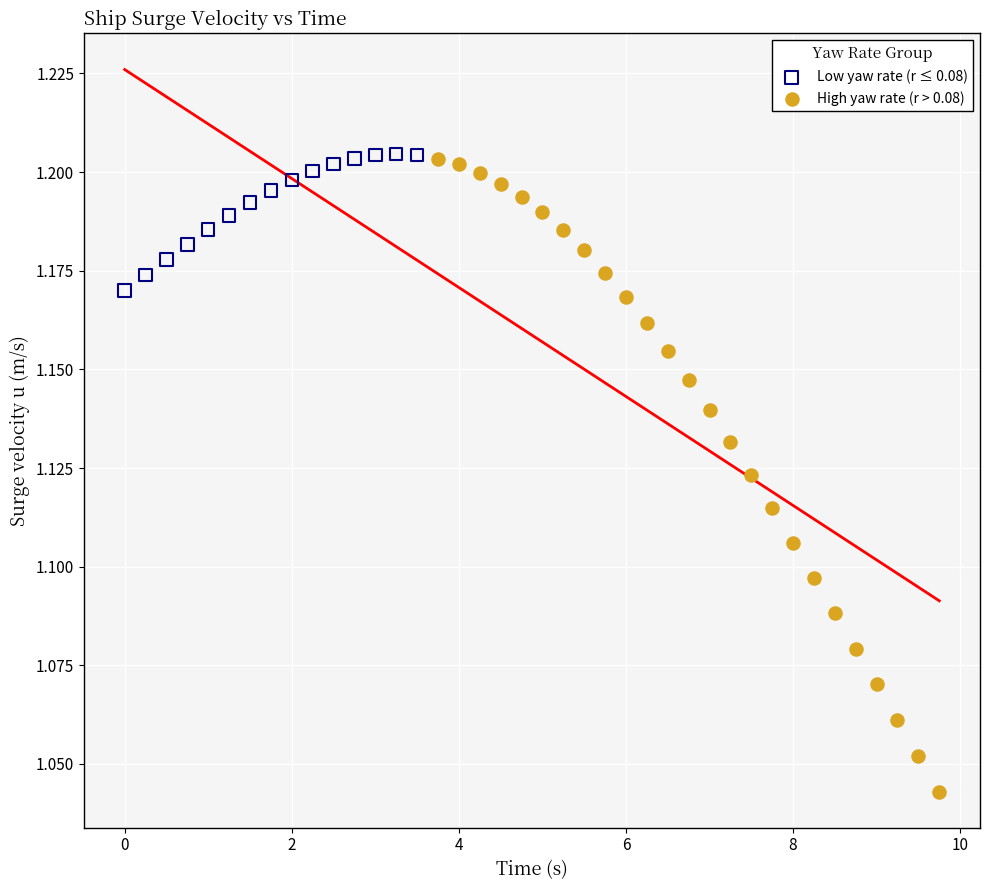

Which series has the largest Y range (max minus min)?

High yaw rate (r > 0.08)